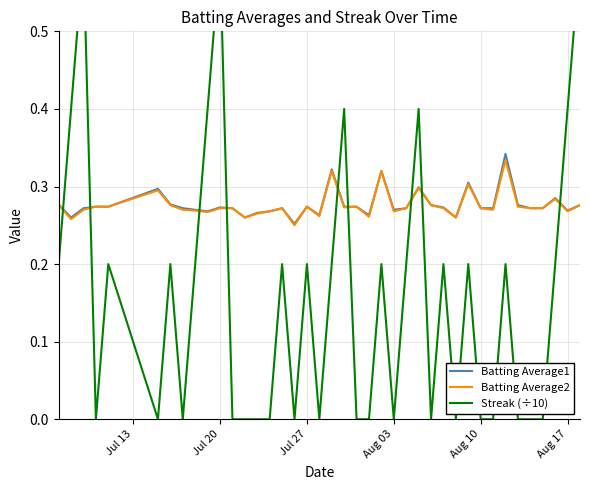

At how many categories does at least one series exceed 0?

40